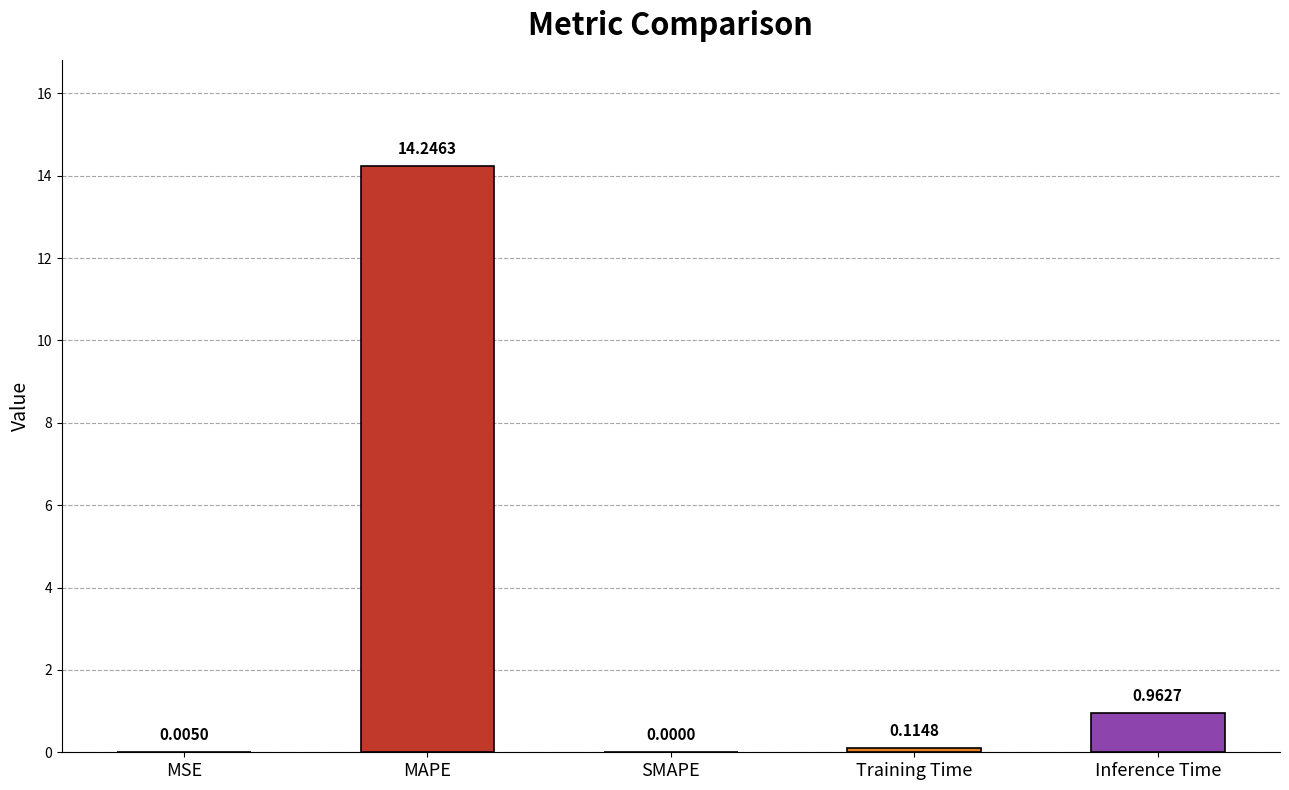

Which has a higher value, SMAPE or Inference Time?

Inference Time